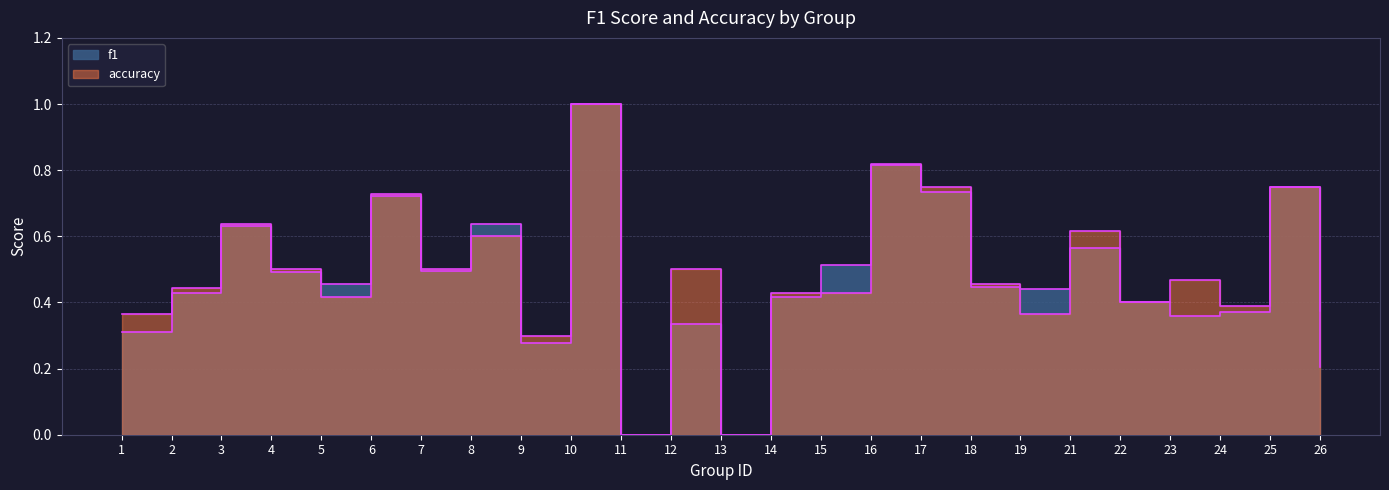

What is the sum of all f1 values?

11.8